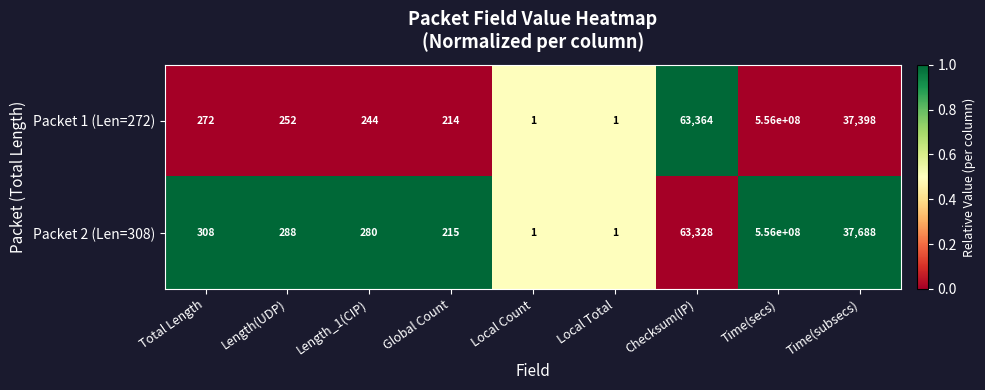

Is the value of Packet 2 (Len=308) at Length(UDP) greater than the value of Packet 1 (Len=272) at Checksum(IP)?

No